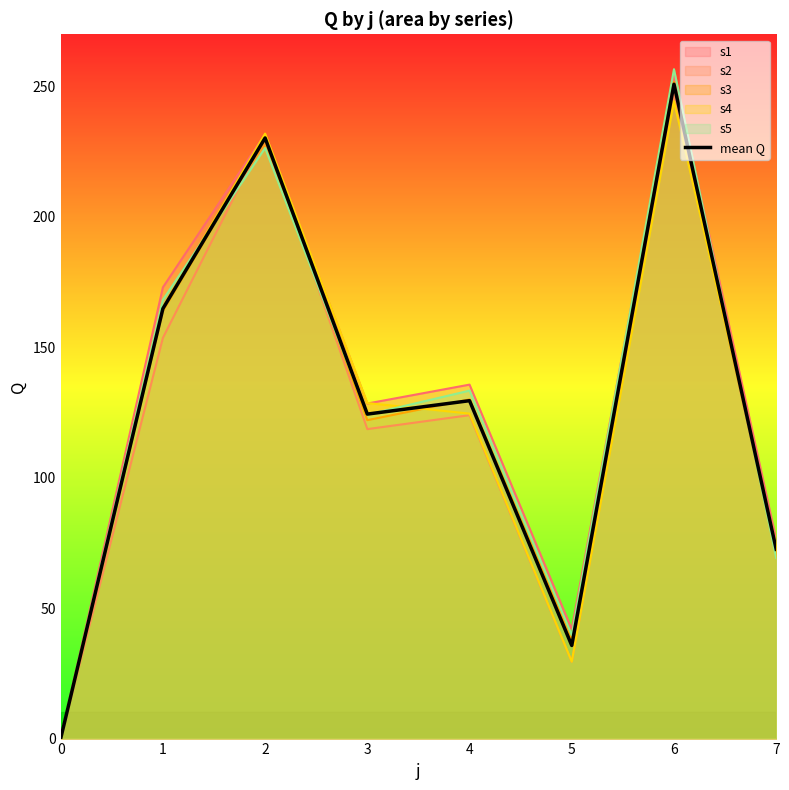

Where is the first local minimum?

3